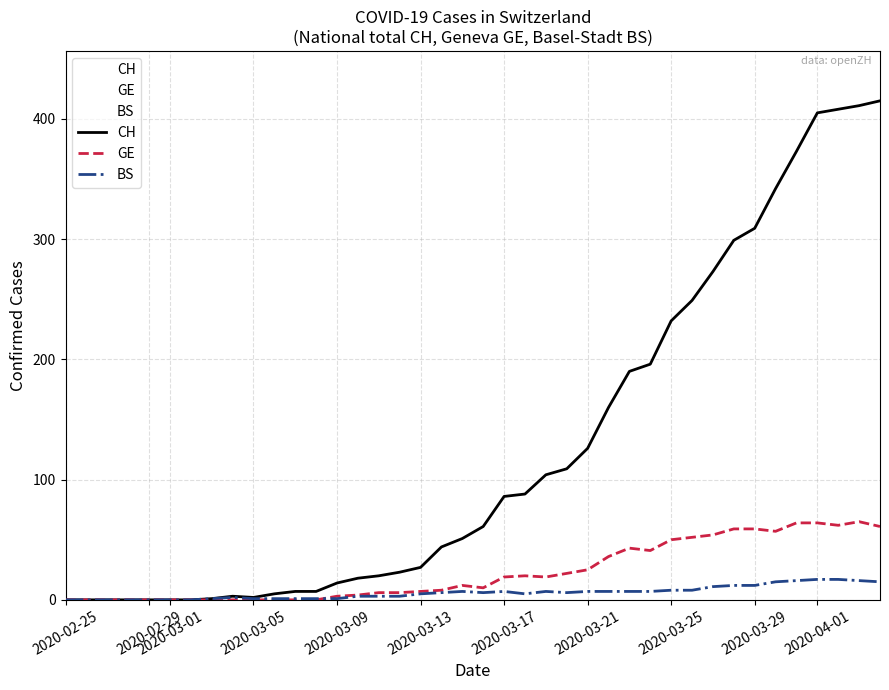

True or false: CH and BS intersect in this chart.

False